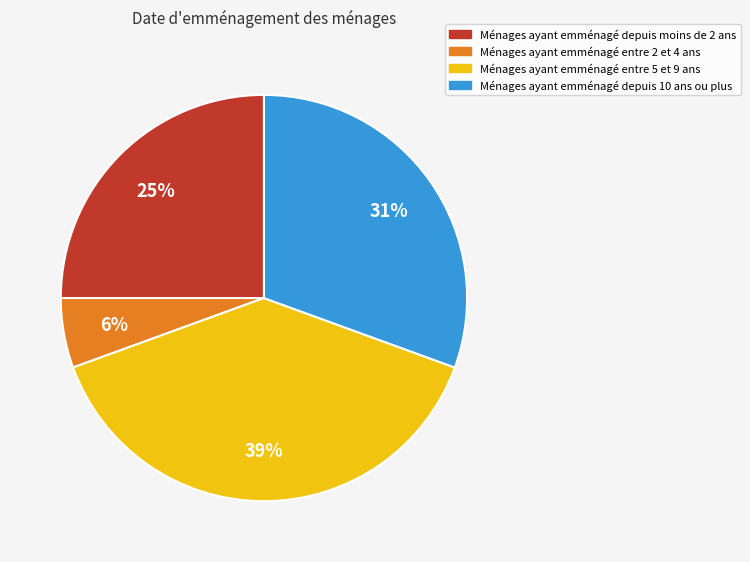

How many segments does this pie chart have?

4